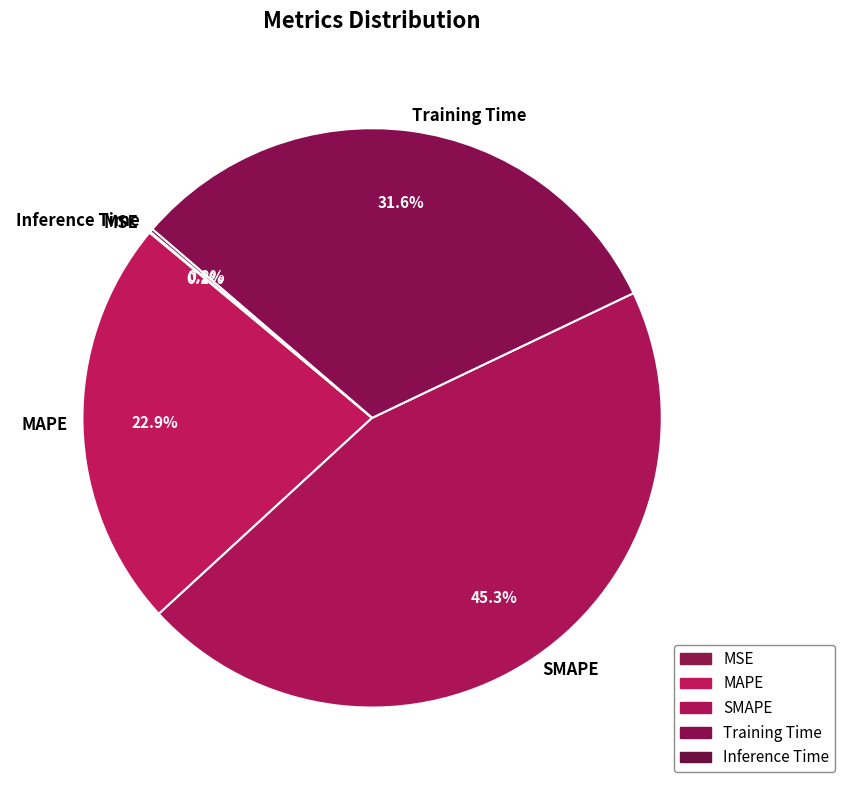

Approximately how many times larger is the value at MAPE compared to Training Time?

0.7